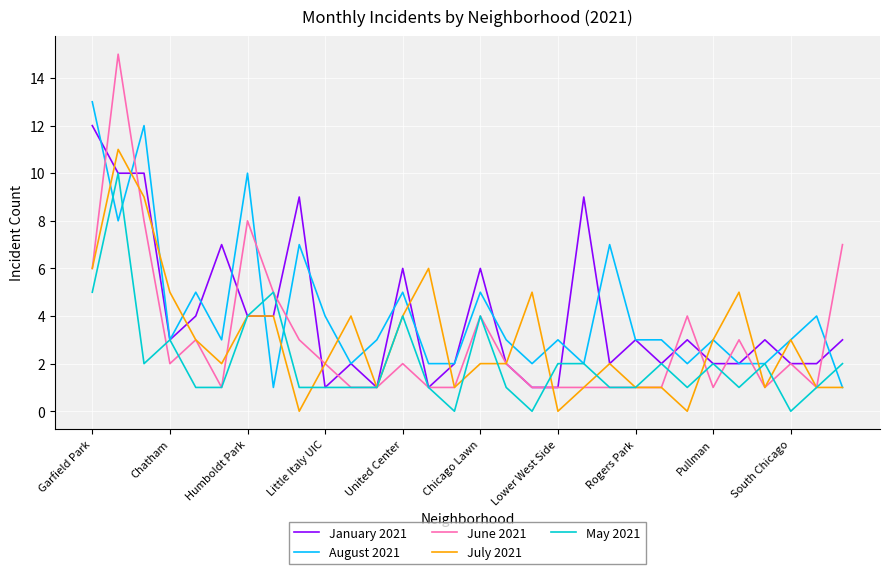

Which series ends up on top after the final intersection of July 2021 and January 2021?

January 2021